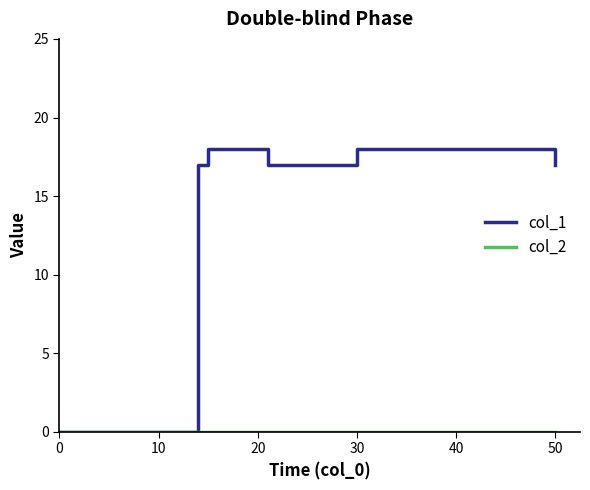

What is the maximum value shown in the chart?

18